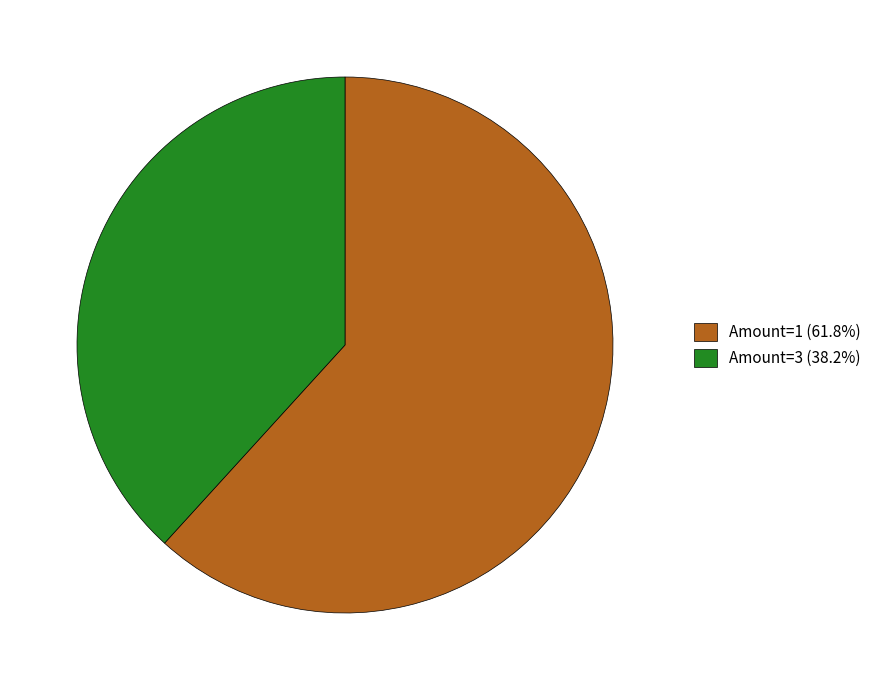

Is Amount=3 (38.2%) the majority of the pie?

No